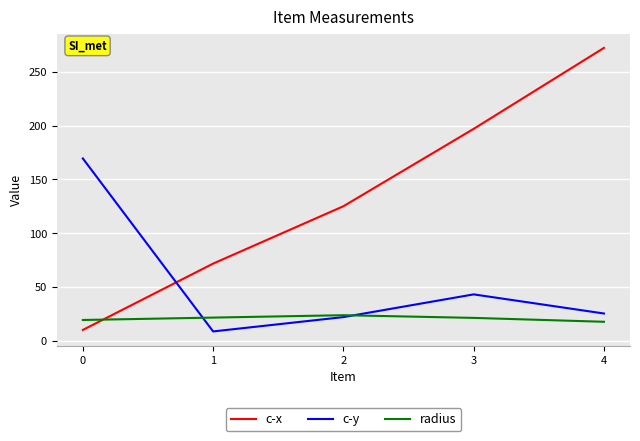

Which series has the largest total across all categories?

c-x